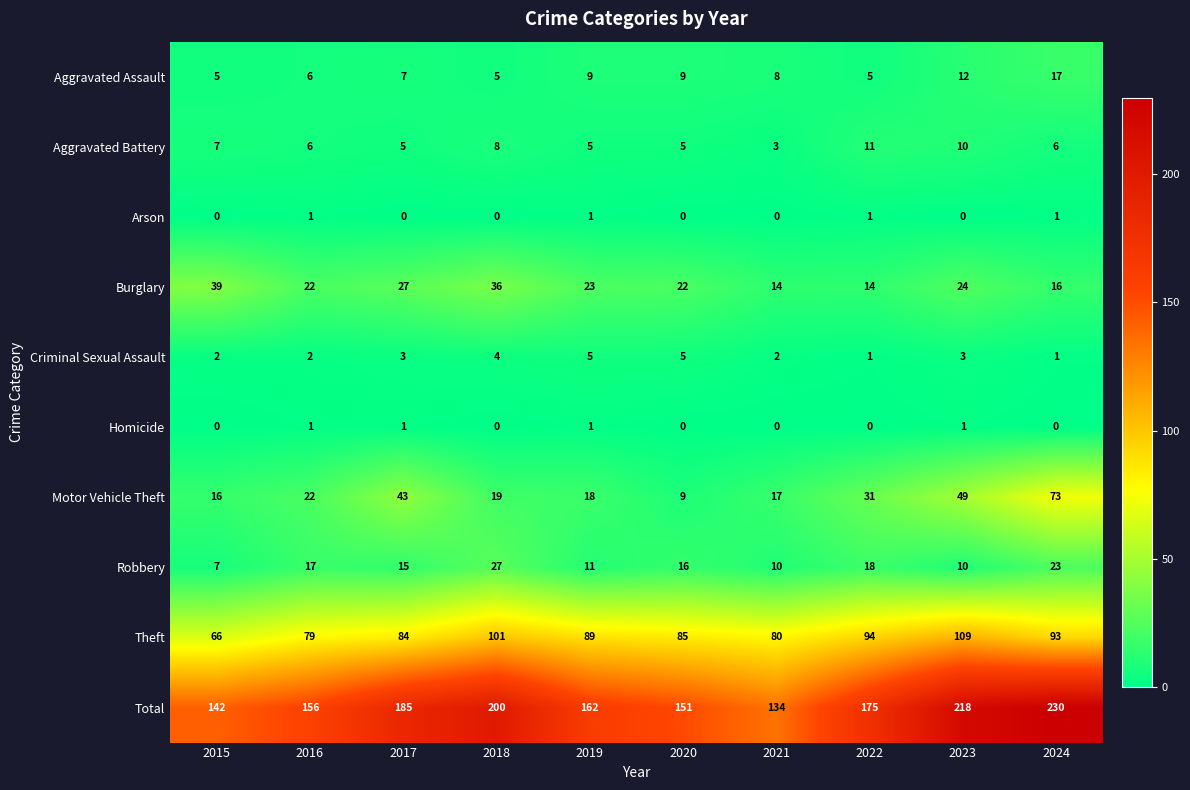

Read the Theft value at 2024.

93